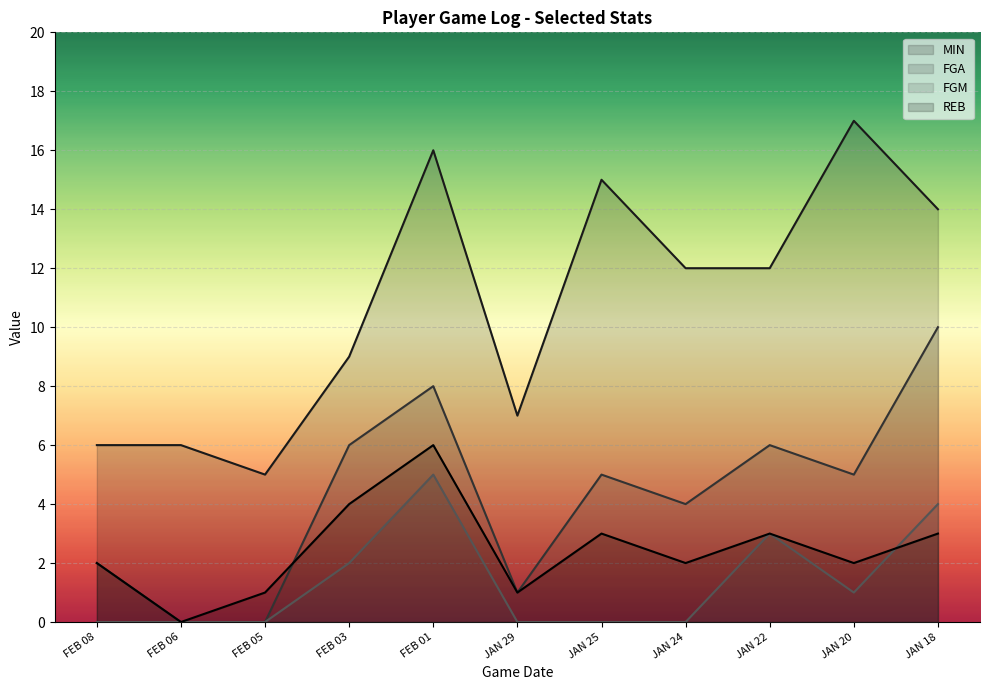

Which series has the largest total across all categories?

MIN